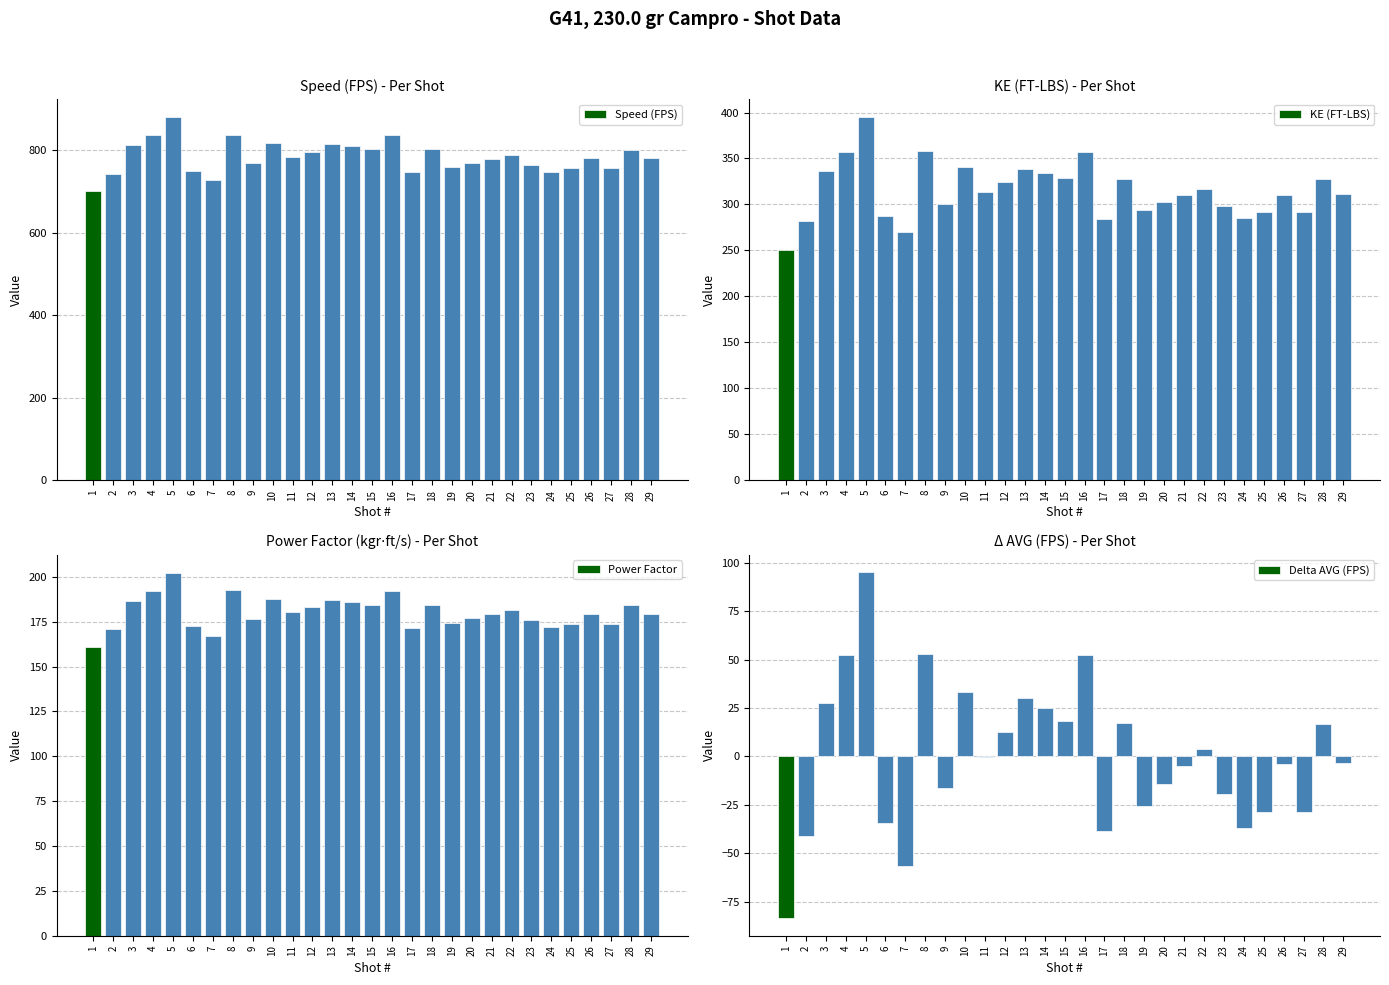

How many positive values does the Delta AVG (FPS) series have?

13